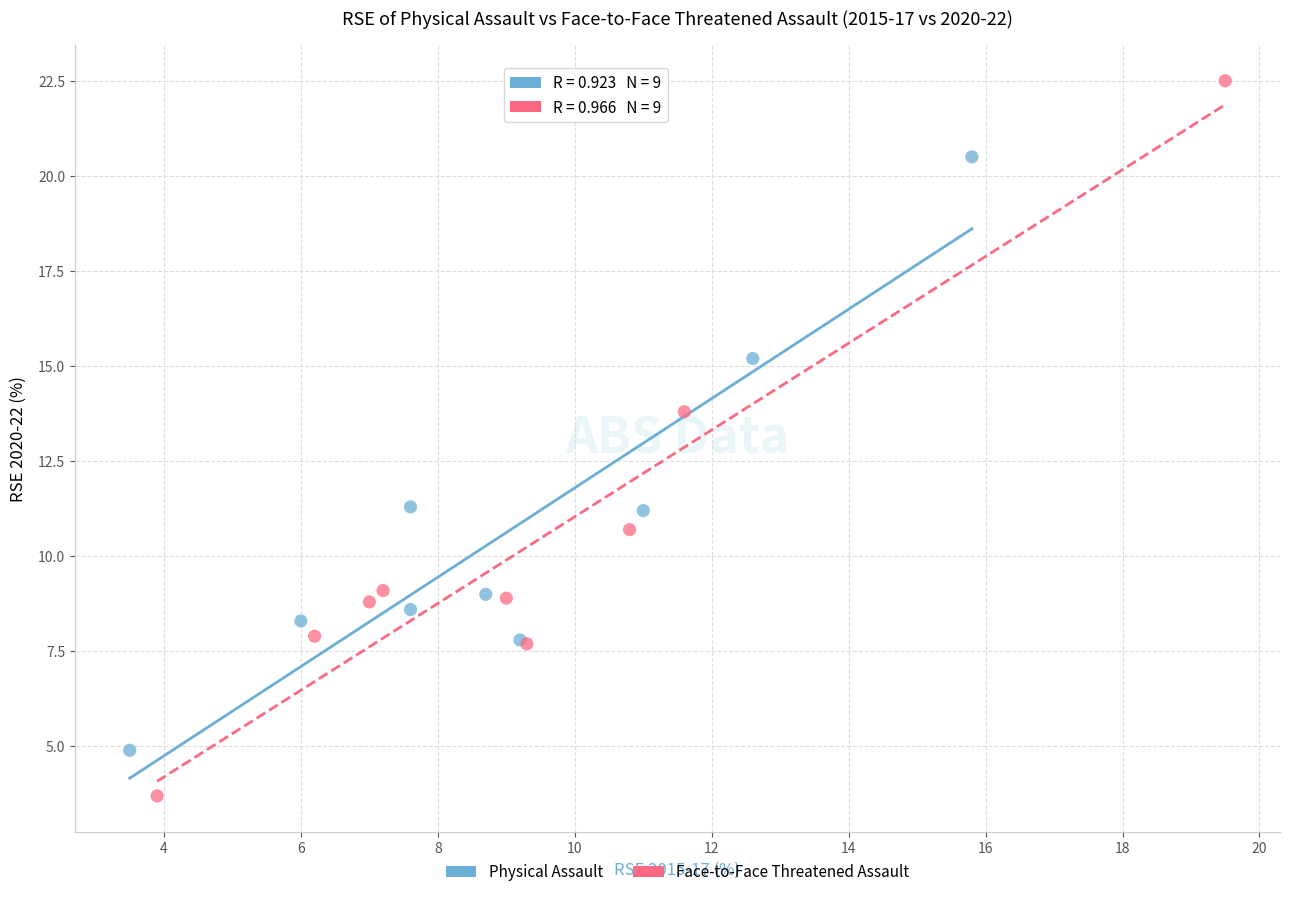

Which series contains the highest Y value?

Face-to-Face Threatened Assault